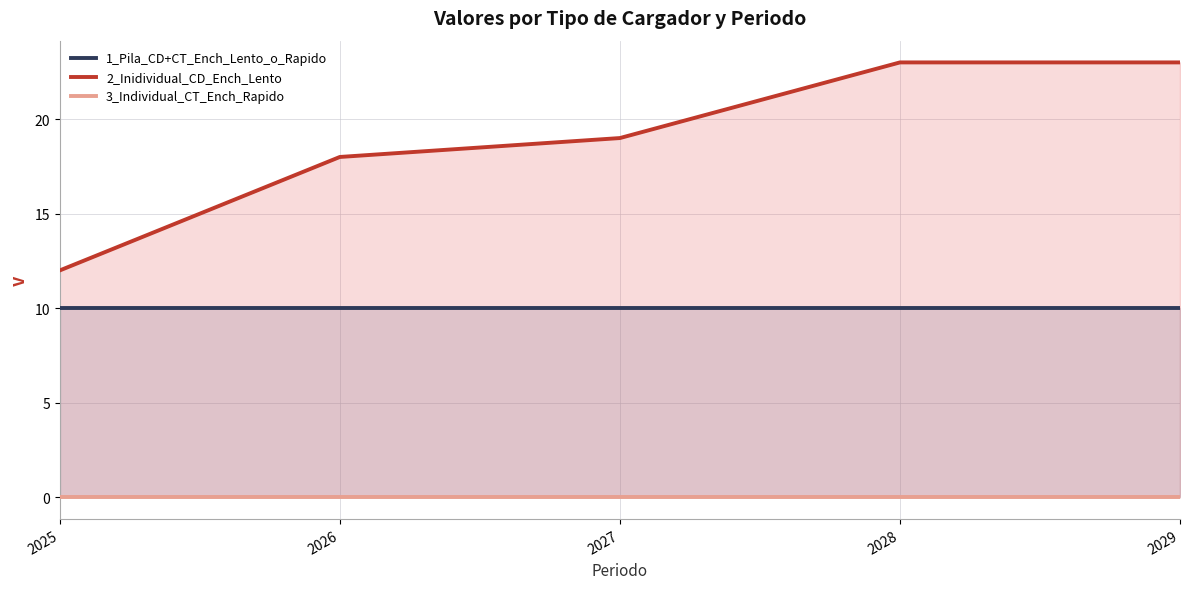

What are all the series names shown in the legend?

1_Pila_CD+CT_Ench_Lento_o_Rapido, 2_Inidividual_CD_Ench_Lento, 3_Individual_CT_Ench_Rapido